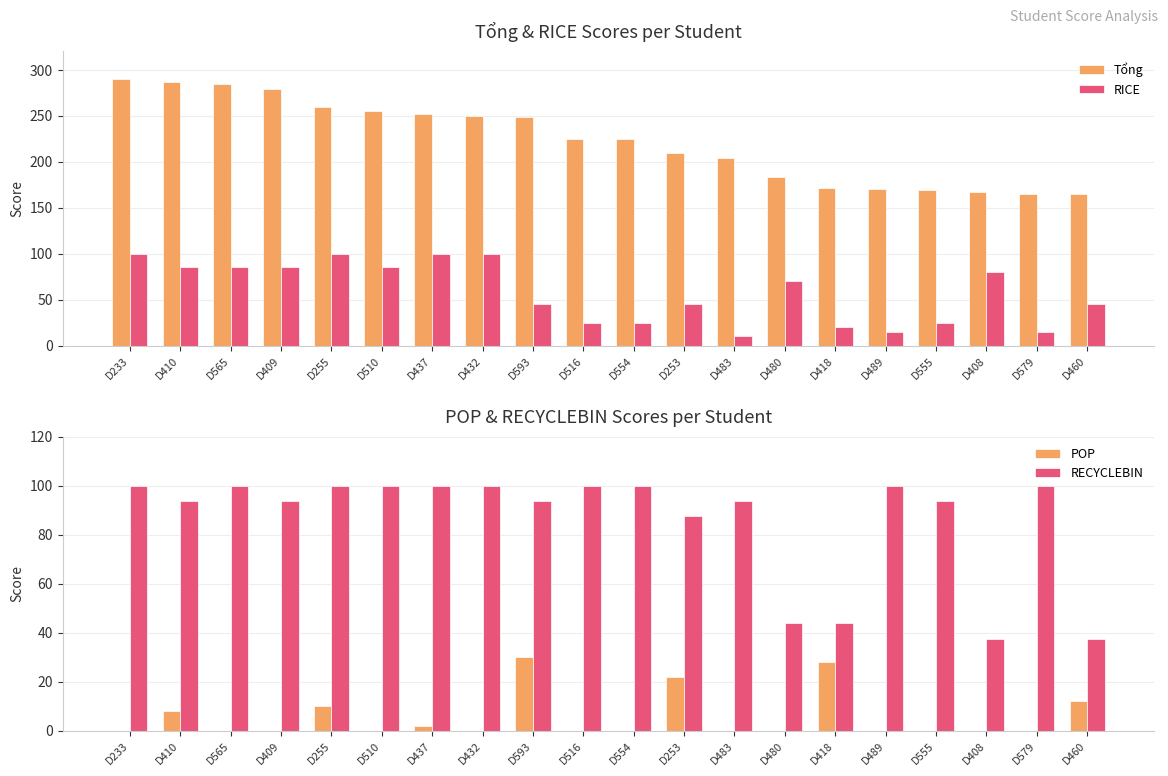

At which label does Tổng reach its minimum?

D460